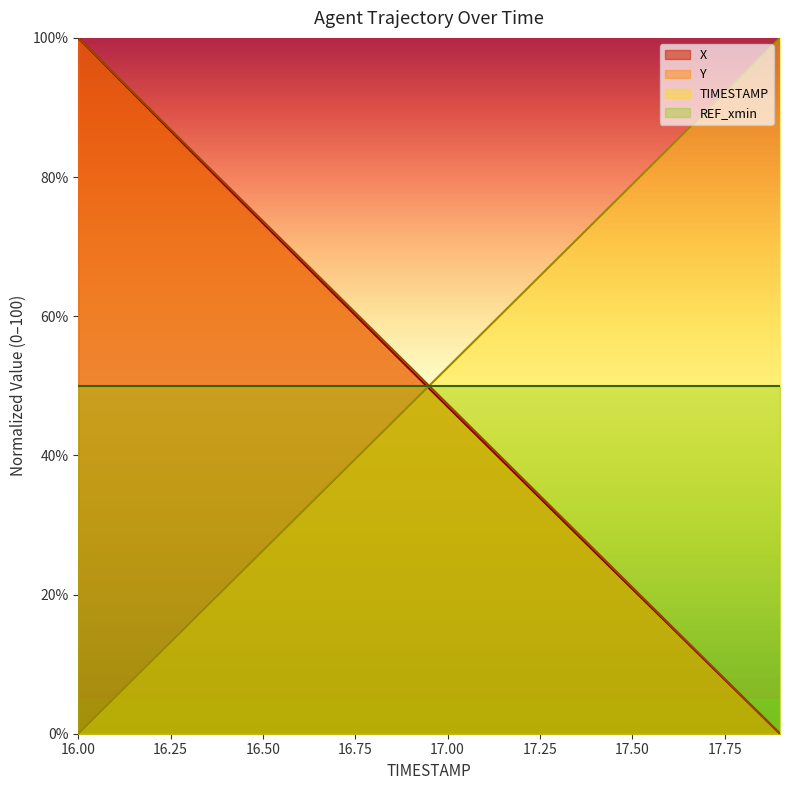

True or false: Y and X cross at least once.

False